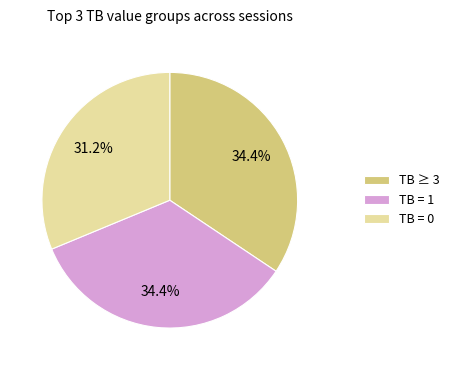

Count the number of slices in the pie.

3